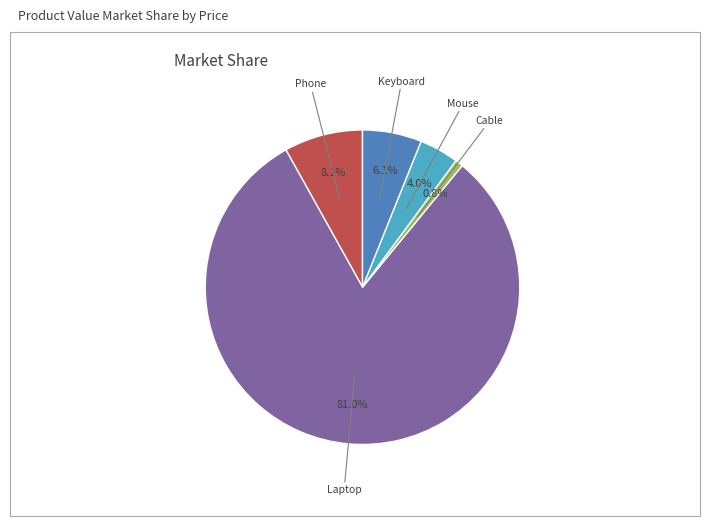

Is there any slice that represents more than half of the pie?

Yes